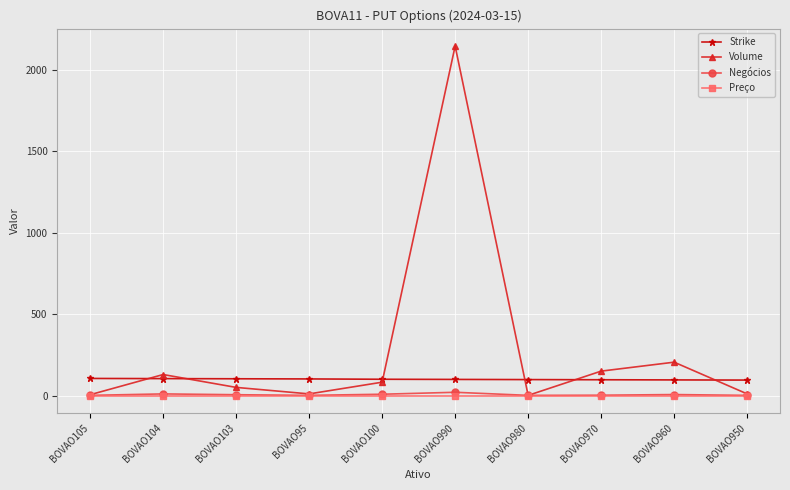

True or false: Strike and Preço cross at least once.

False